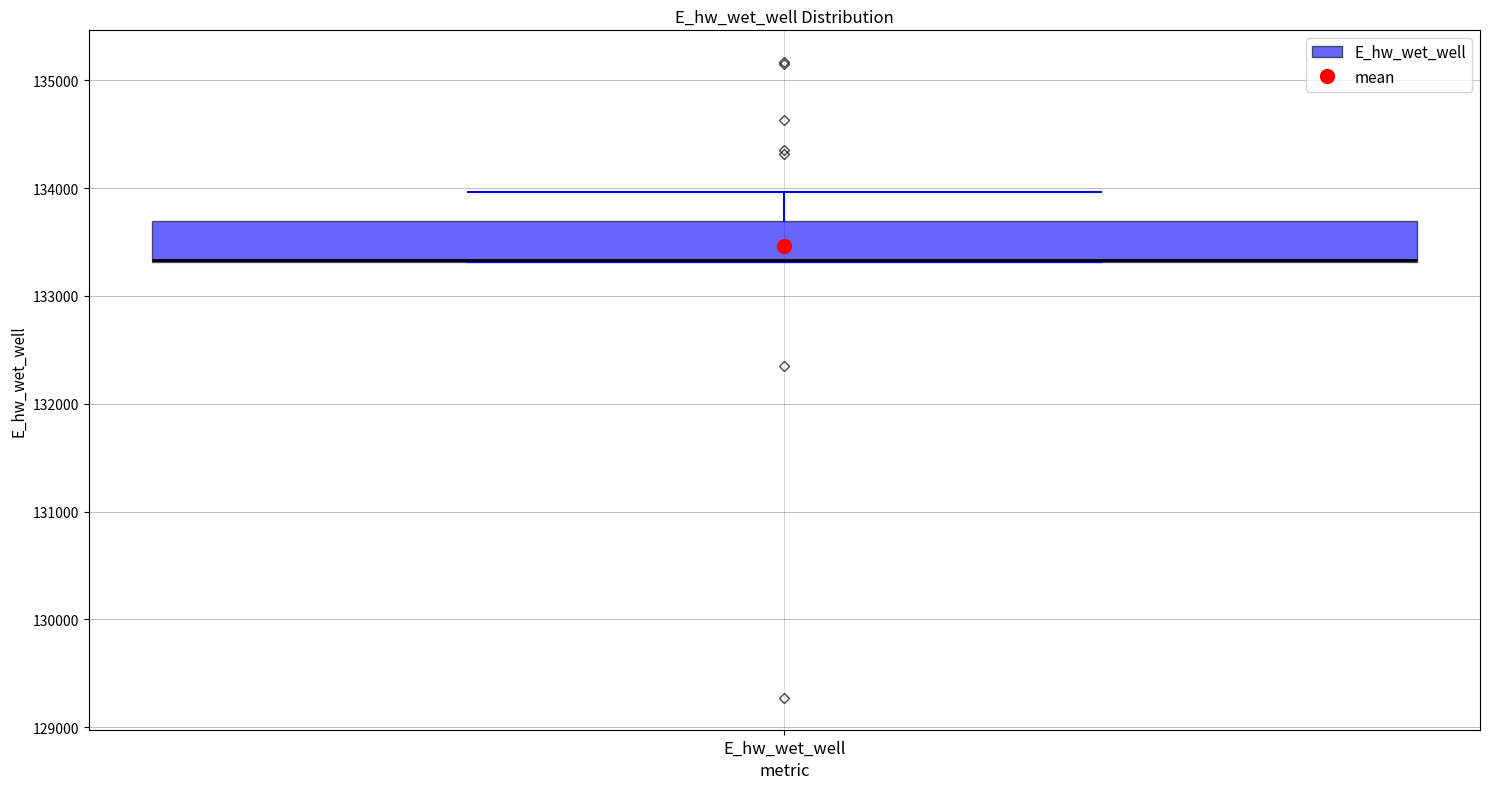

Transcribe this box plot: give where the median line is, the range the box spans, and where the two whiskers end, as read against the y-axis. The values are not printed on the chart, so give them approximately, as read against the axis.

median 133300 (drawn on the box's lower edge), box 133300 to 133700, whiskers 133300 to 134000